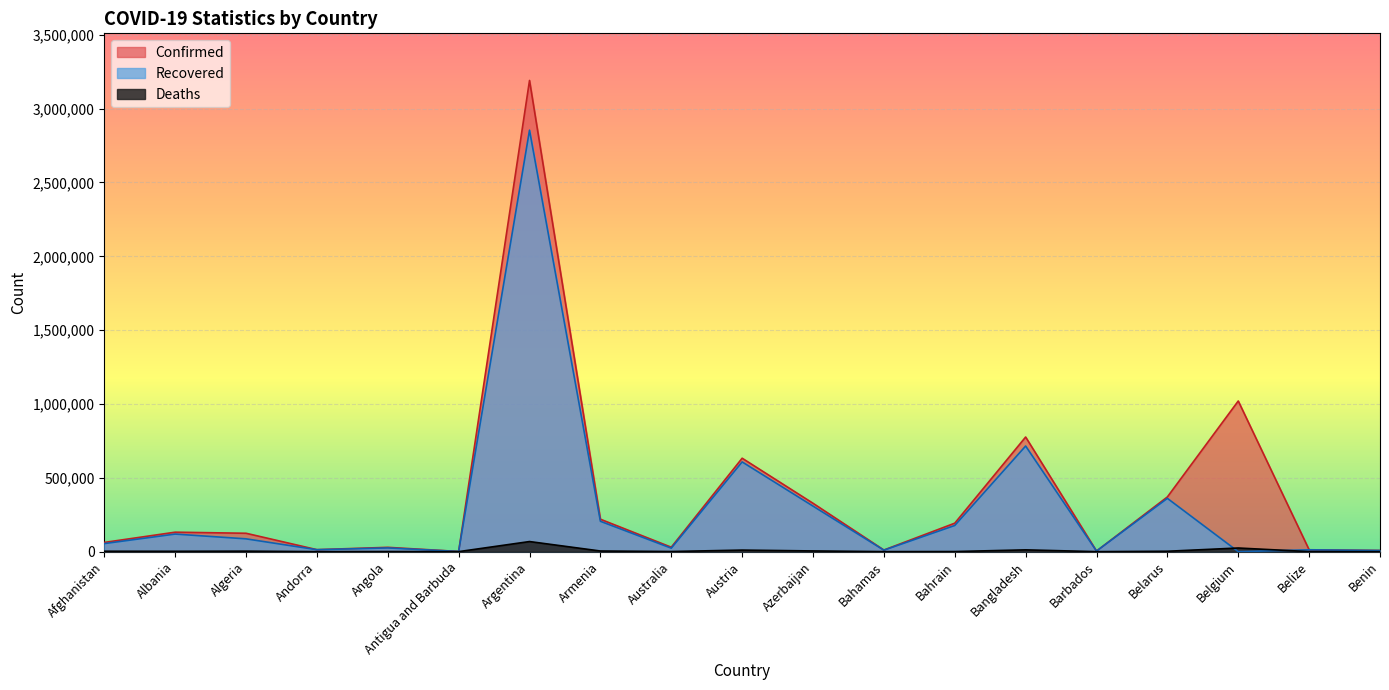

True or false: Confirmed and Deaths cross at least once.

False